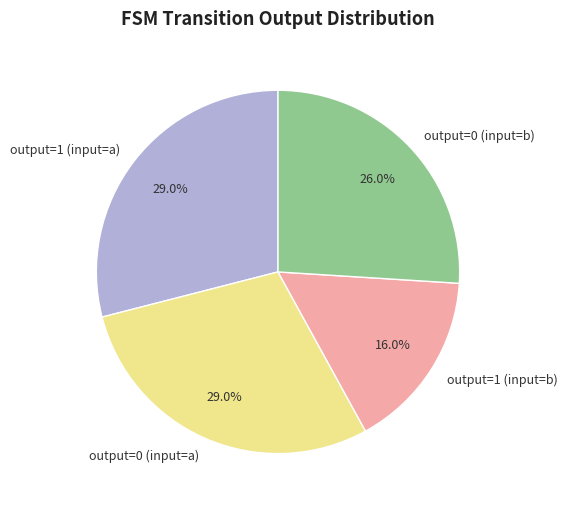

The output=0 (input=a) slice represents 29% of the pie. True or false?

True